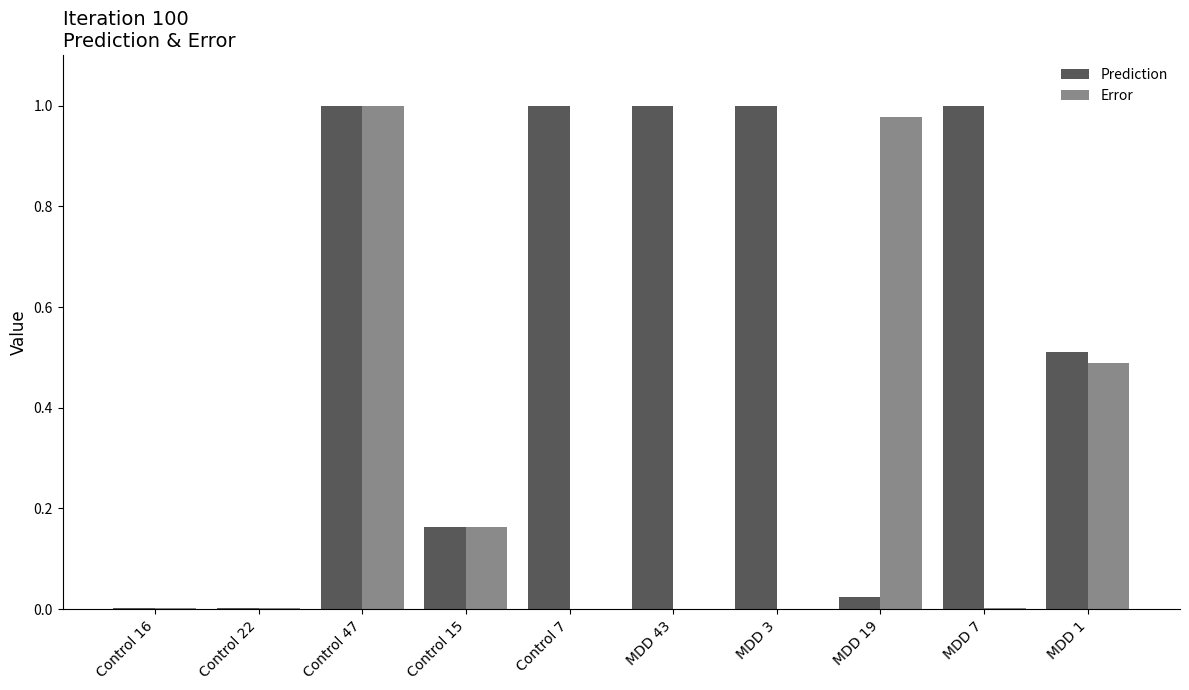

Does the chart contain stacked bars?

No